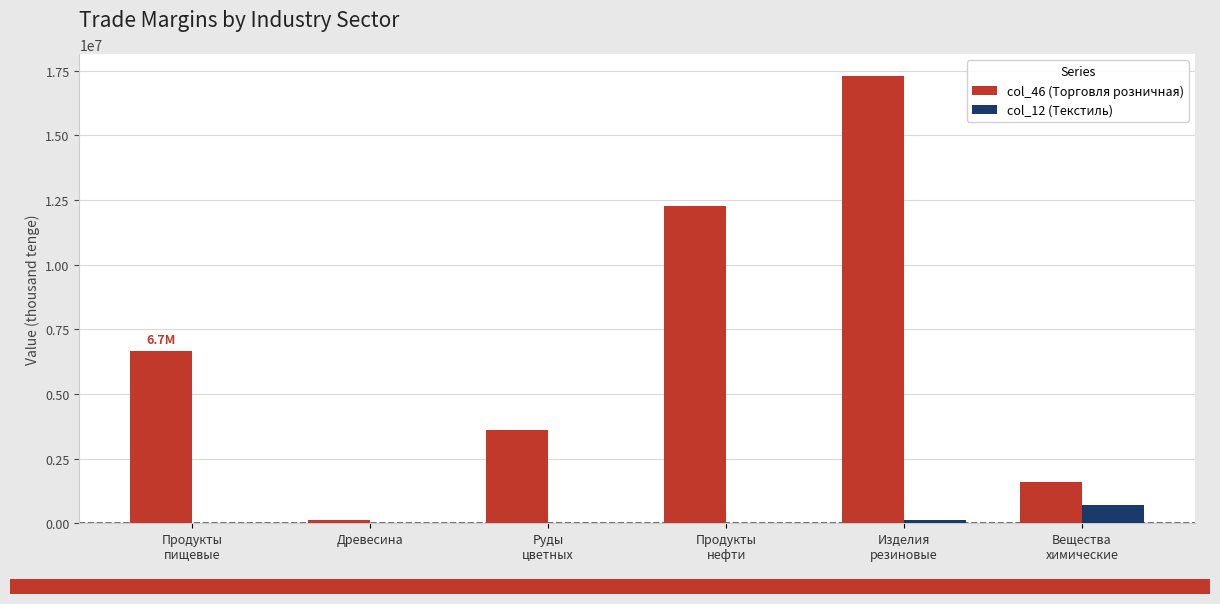

What is the approximate value of col_12 (Текстиль) at Изделия
резиновые?

117780